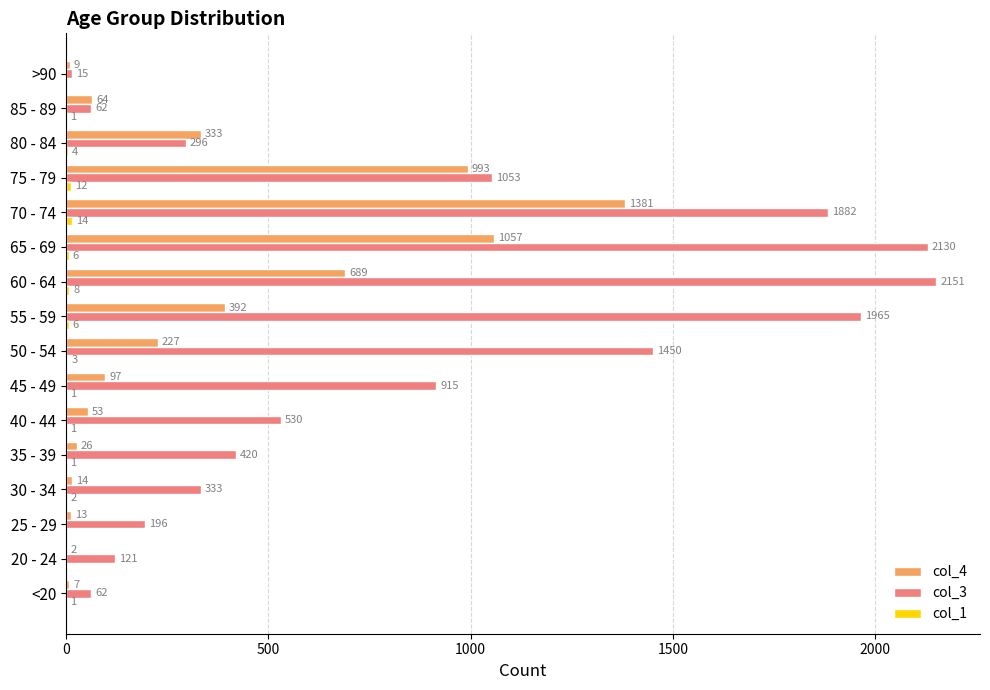

The value of col_3 at 65 - 69 is 2130. True or false?

True